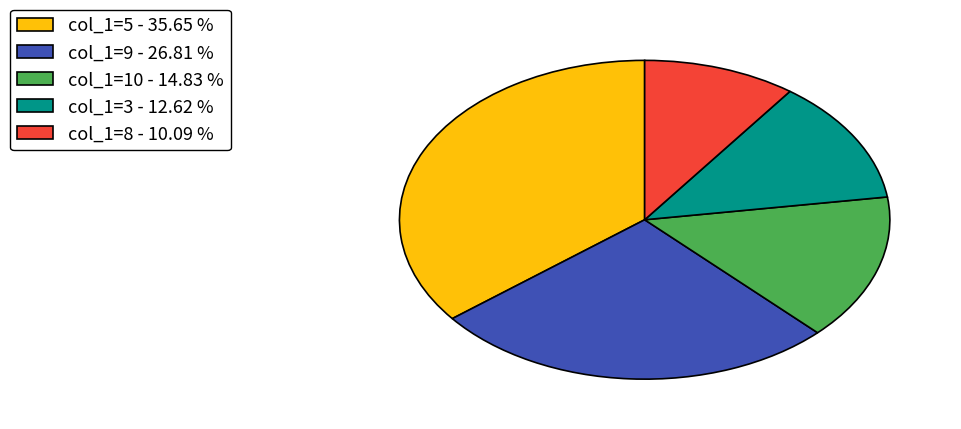

Is there a majority slice in this chart?

No